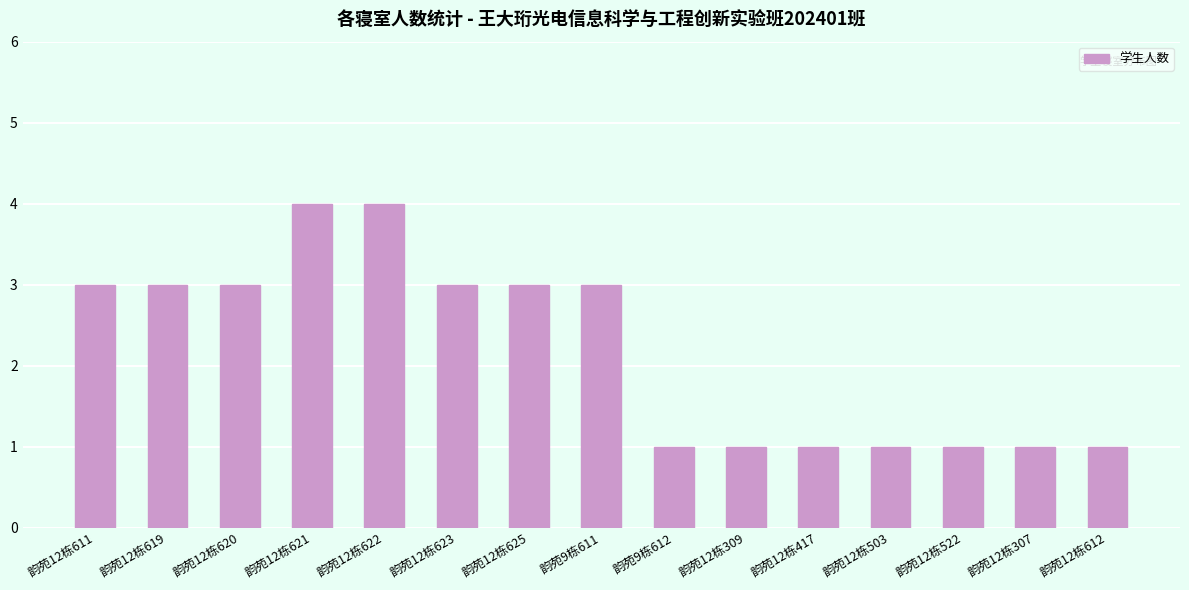

Is it true that the value at 韵苑12栋503 is 0?

False